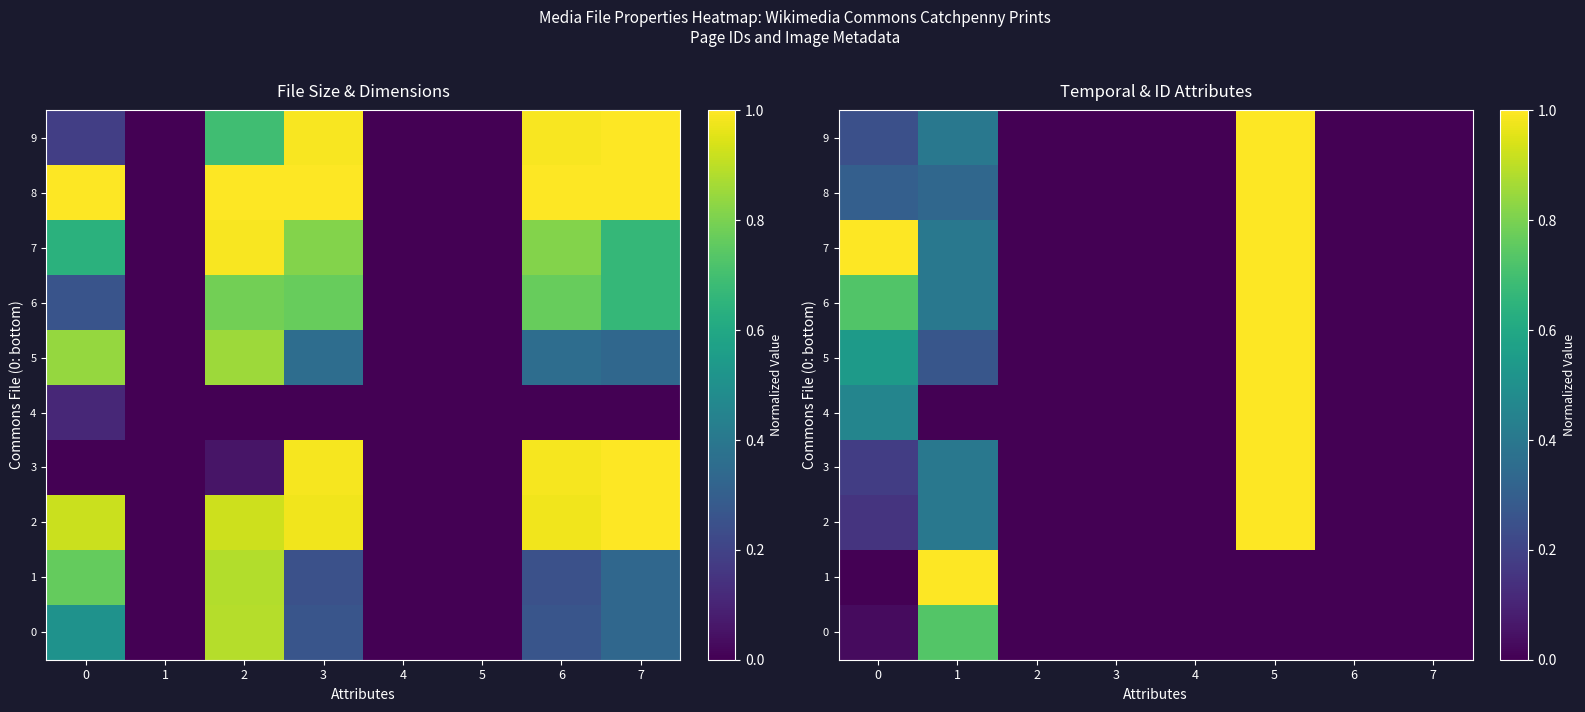

What is the highest value of the 3 series?

1.0